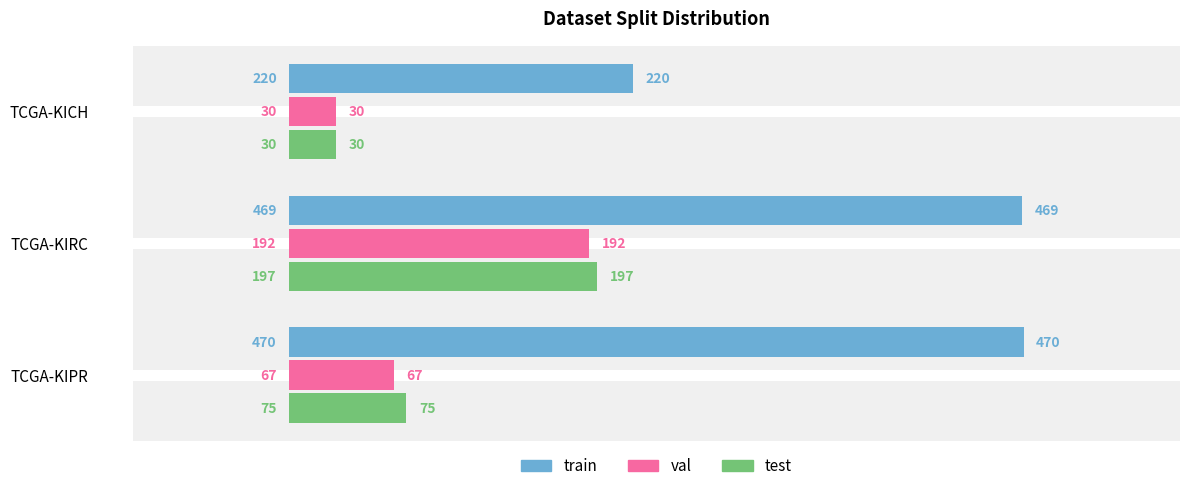

Where is train nearest to the value 345?

TCGA-KIRC